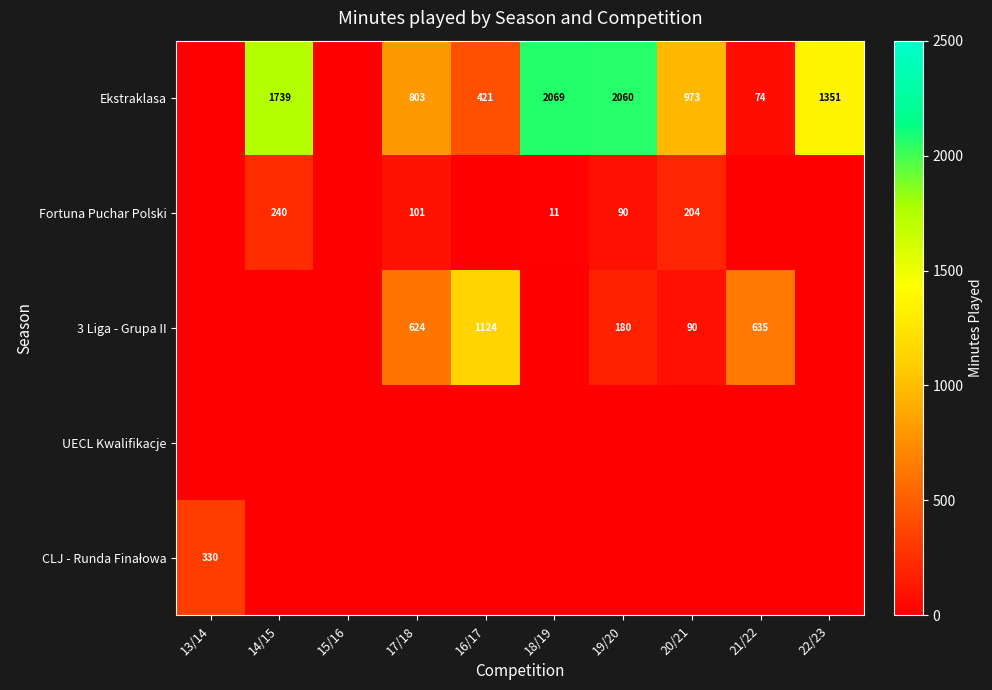

True or false: Fortuna Puchar Polski has a value of 101 at 17/18.

True